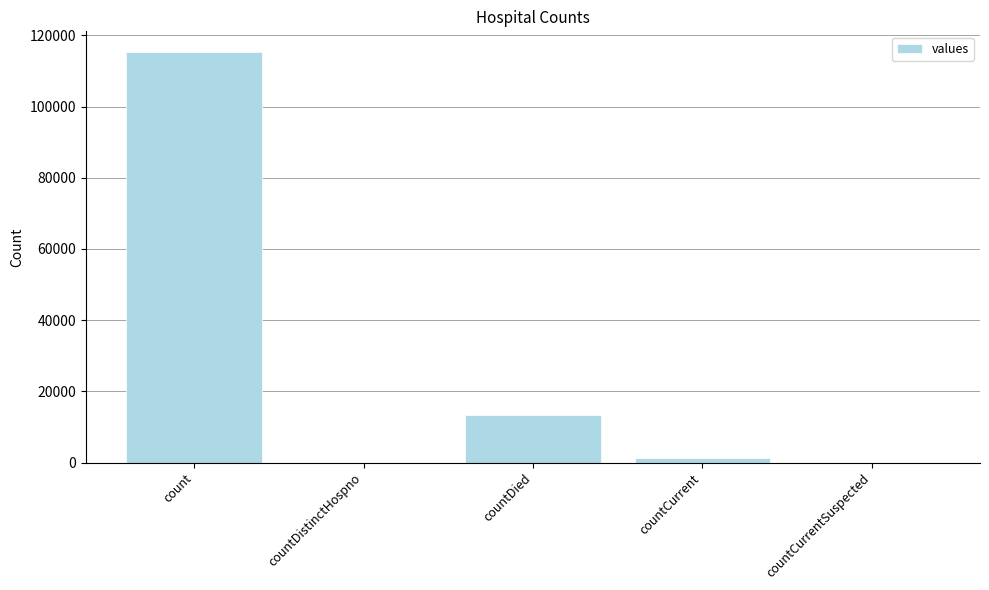

How many distinct data groups are displayed?

1